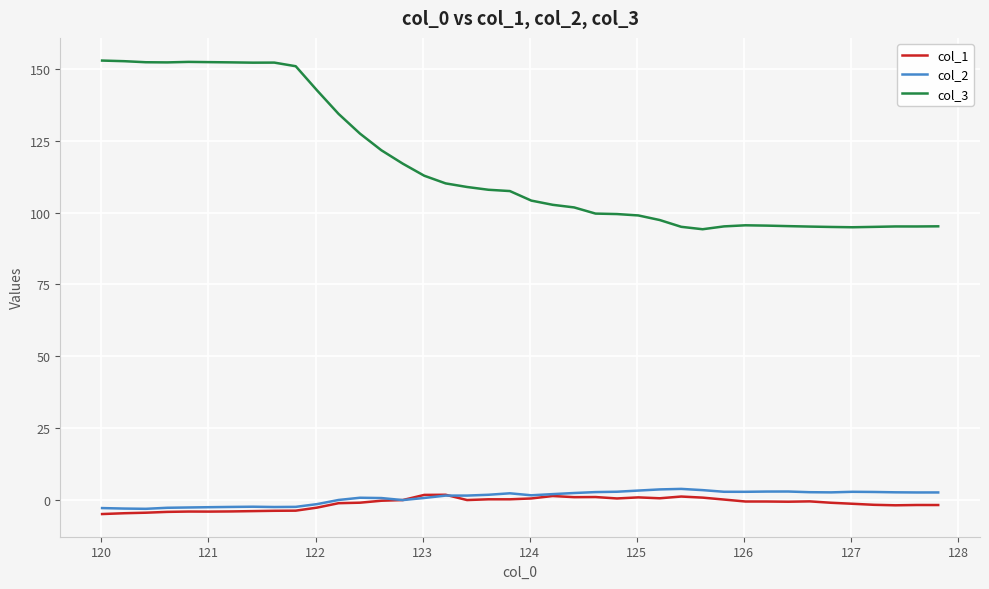

What is the maximum value shown in the chart?

153.0